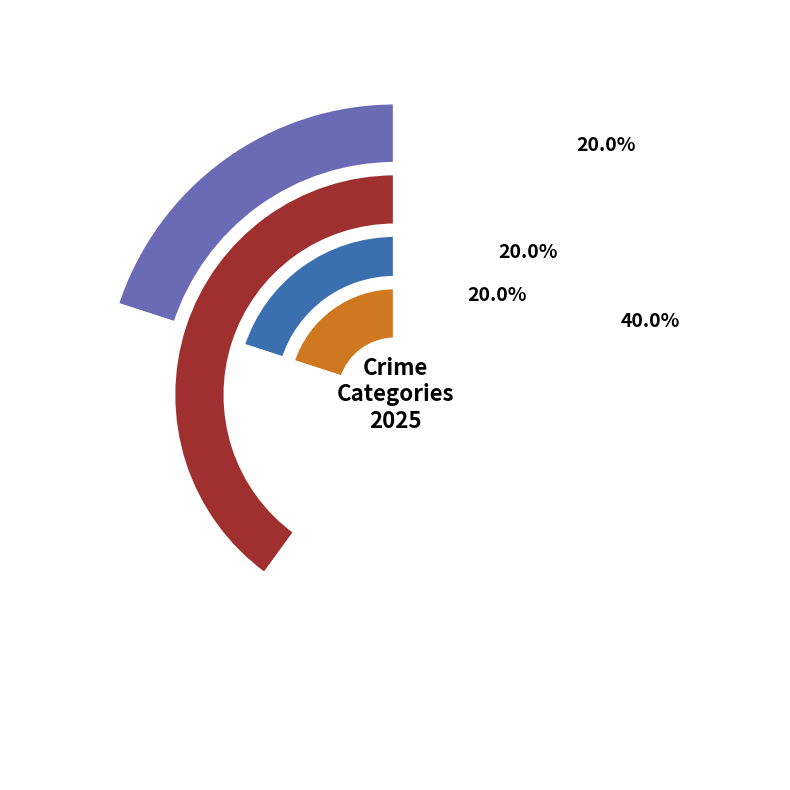

How many slices are in this pie chart?

4